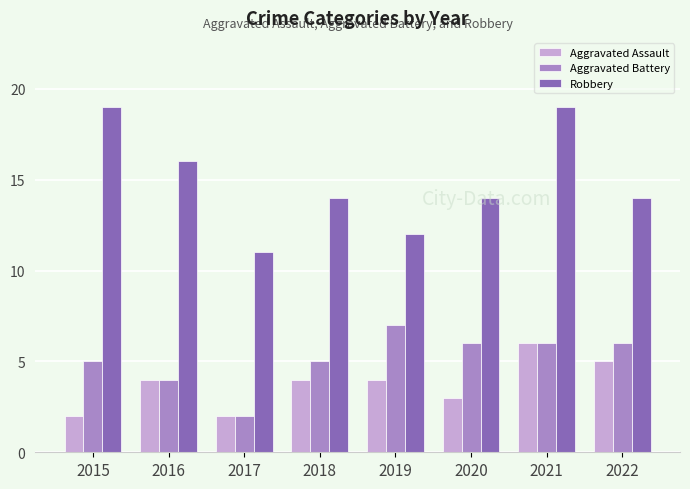

Count the Aggravated Assault values in the range 3 to 5.

5